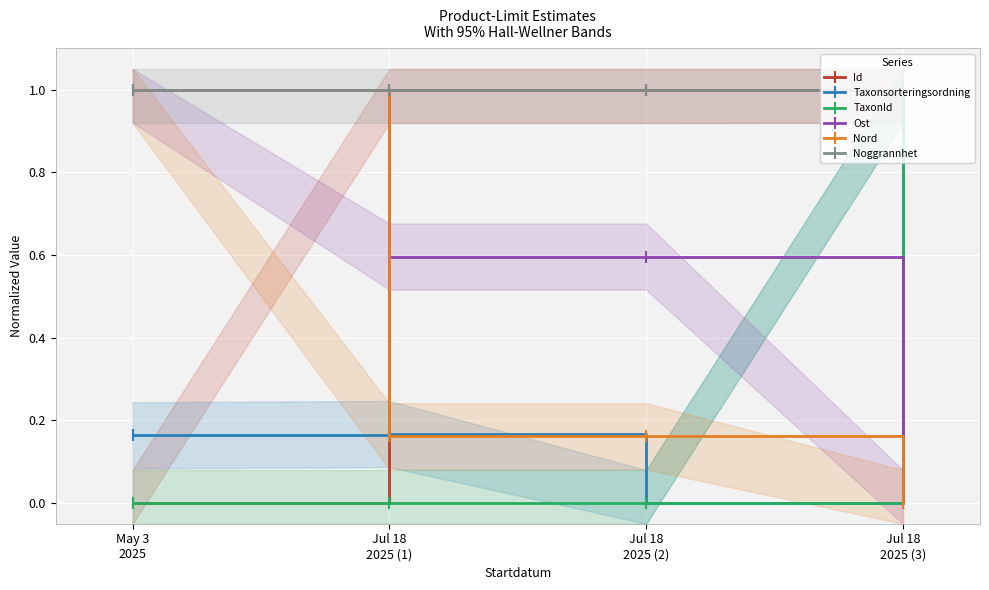

Which series changed the most between Jul 18
2025 (1) and Jul 18
2025 (3)?

TaxonId